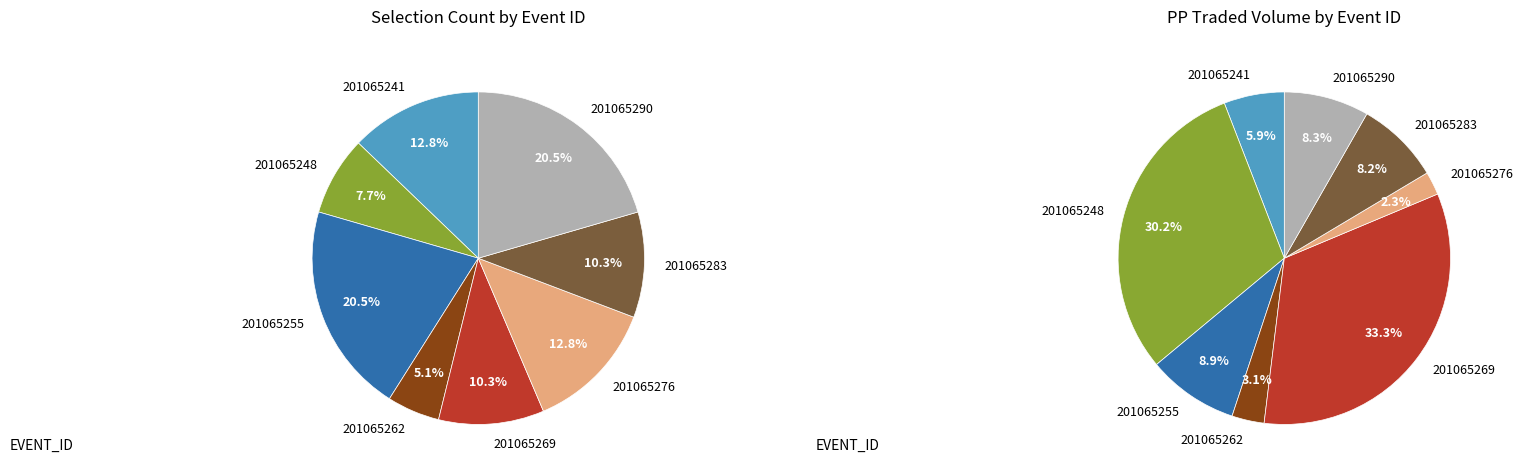

To the nearest percent, what is the combined percentage of 201065262 and 201065290?

26%